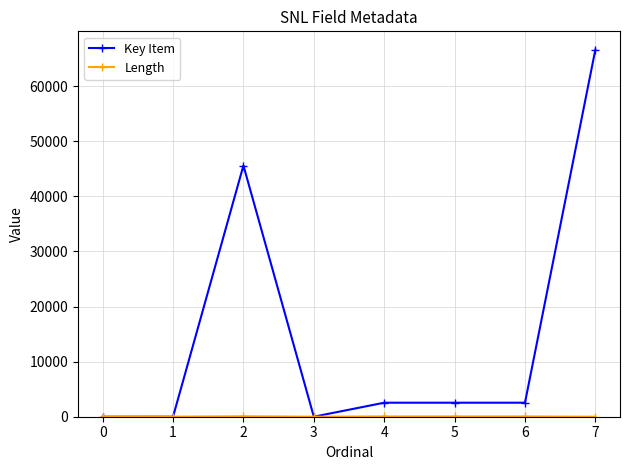

Which series has the widest spread of values?

Key Item